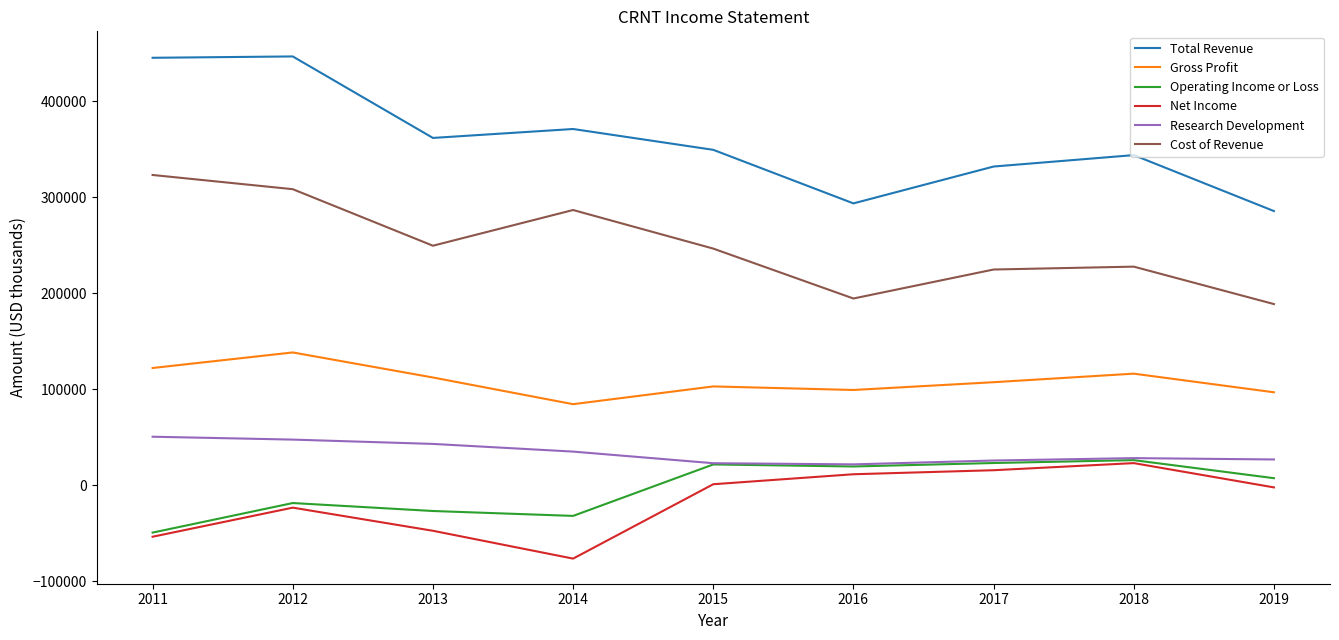

What is the average value of the Net Income series?

-16933